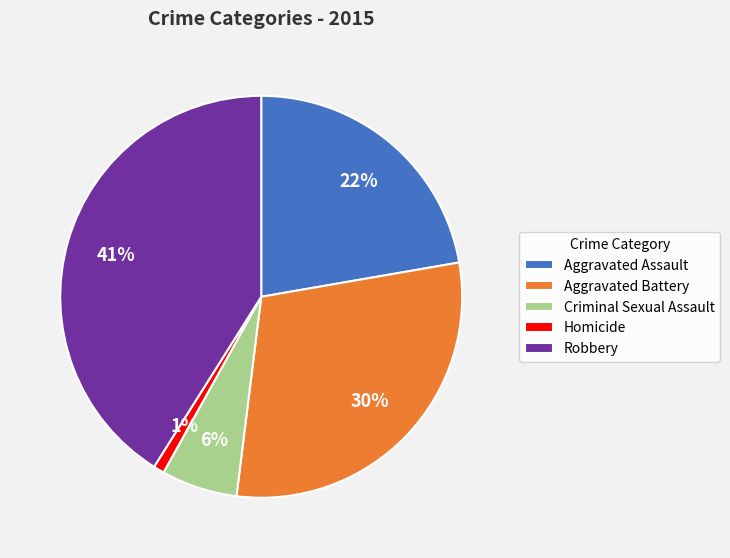

Which slice is the smallest?

Homicide